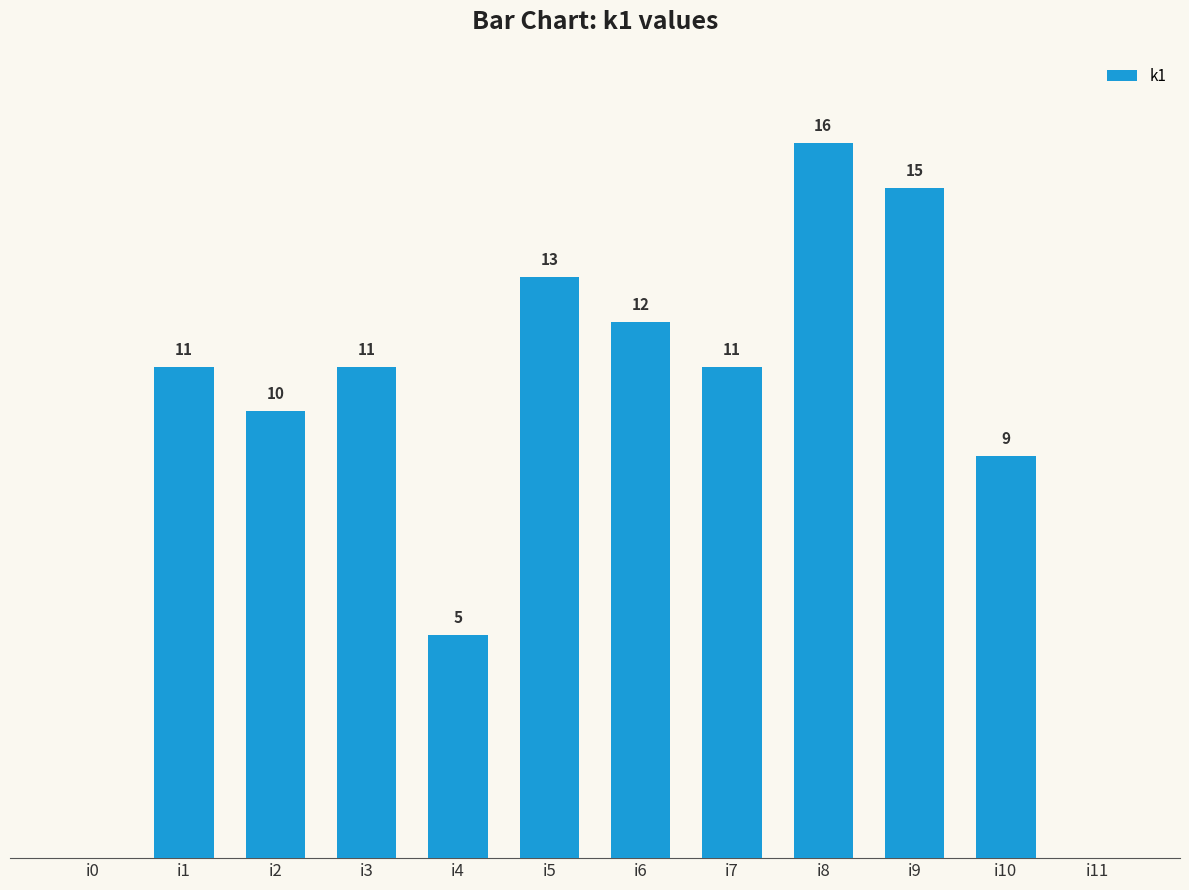

At which label is the value closest to 8?

i10